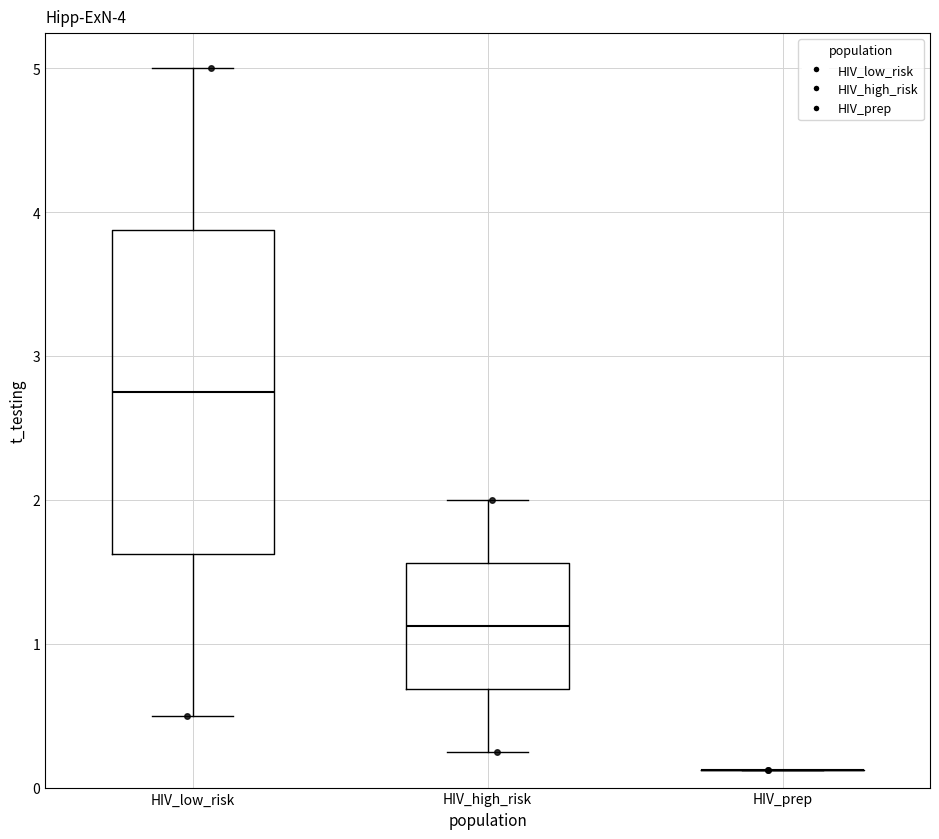

Comparing the boxes themselves (not the whiskers), which one is the tallest?

HIV_low_risk